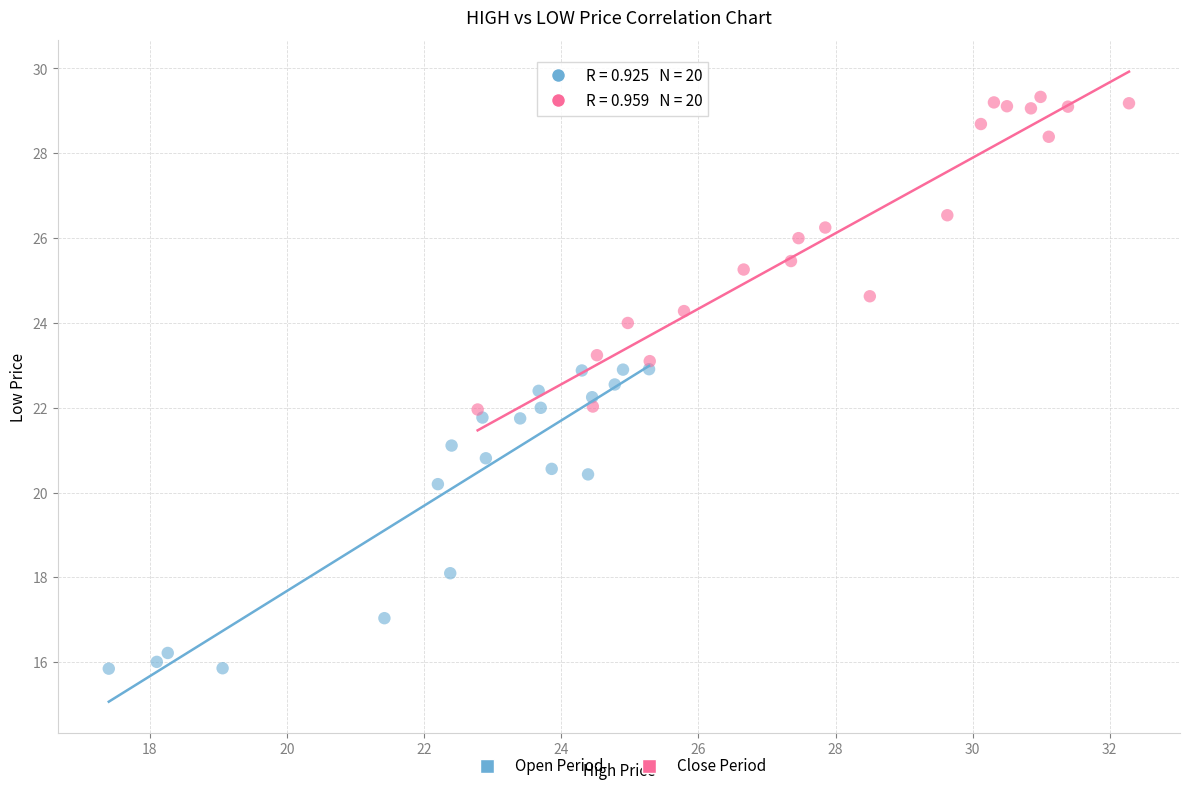

Which series reaches the minimum Y coordinate?

Open Period